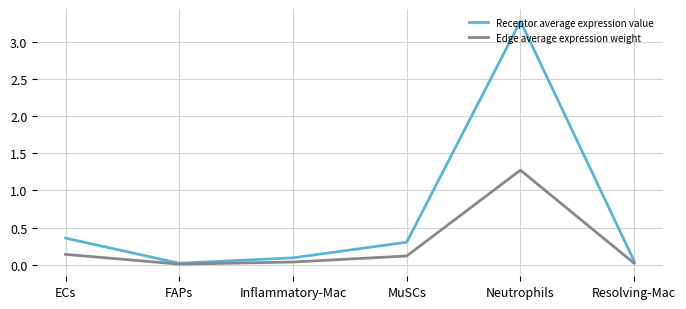

Read the Receptor average expression value value at Neutrophils.

3.3